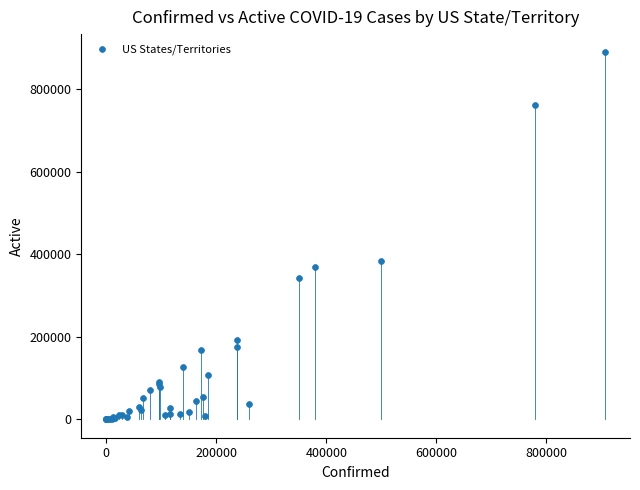

What Y value in the scatter plot is closest to 444619?

382950